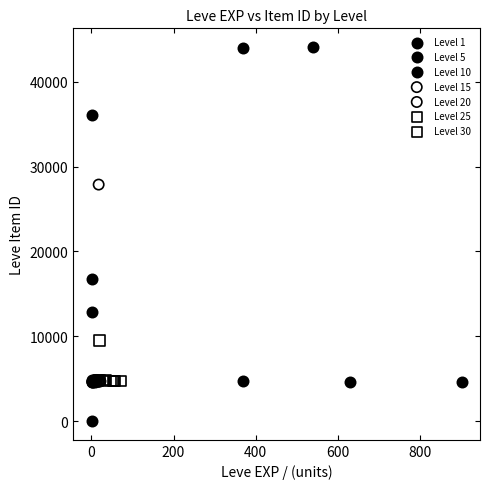

Which series has the largest Y range (max minus min)?

Level 1